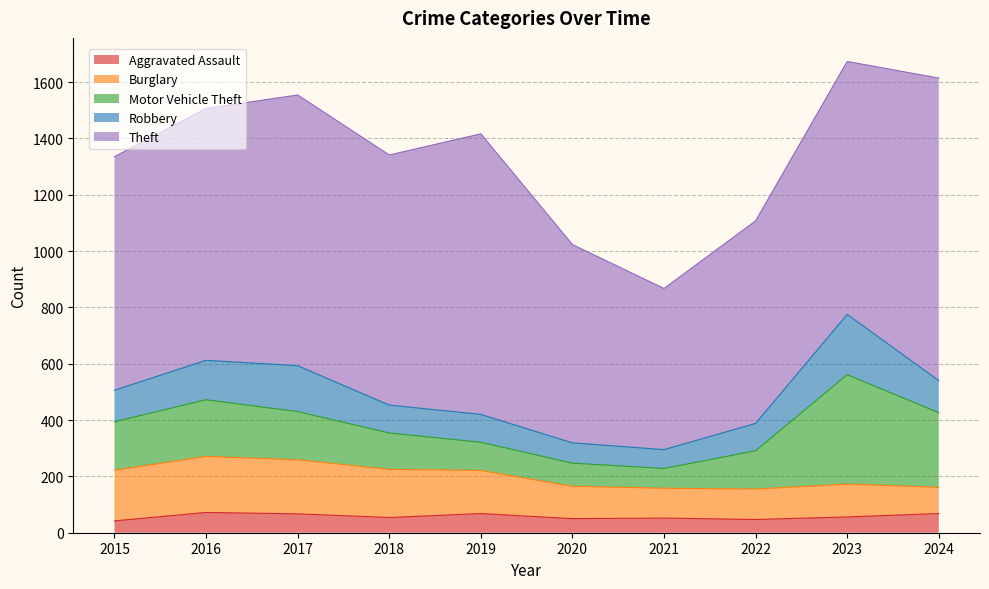

Which has a higher value, 2016 or 2023?

2016